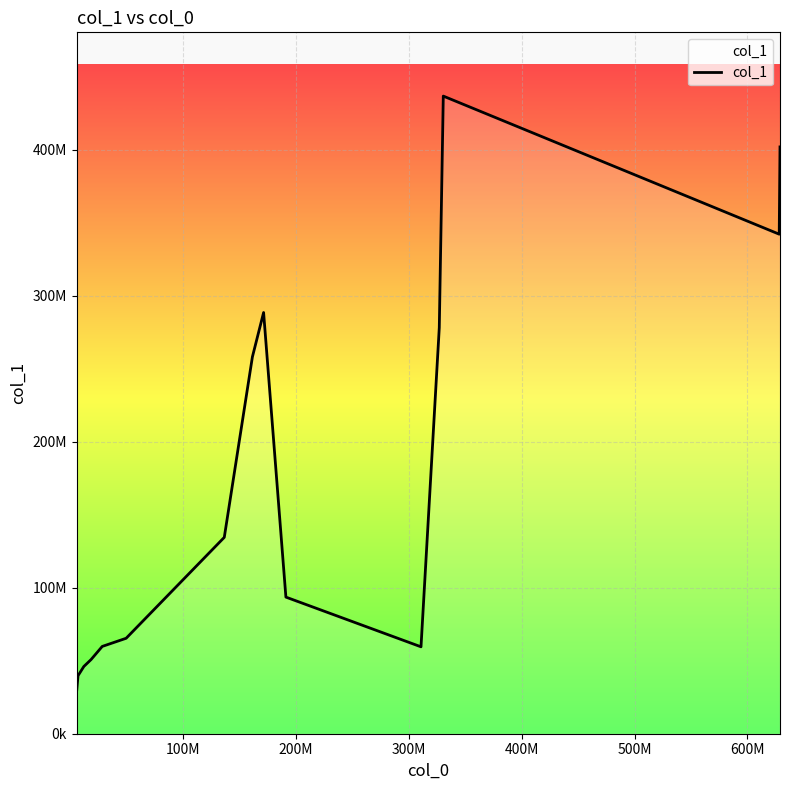

Does the chart have visible grid lines?

Yes